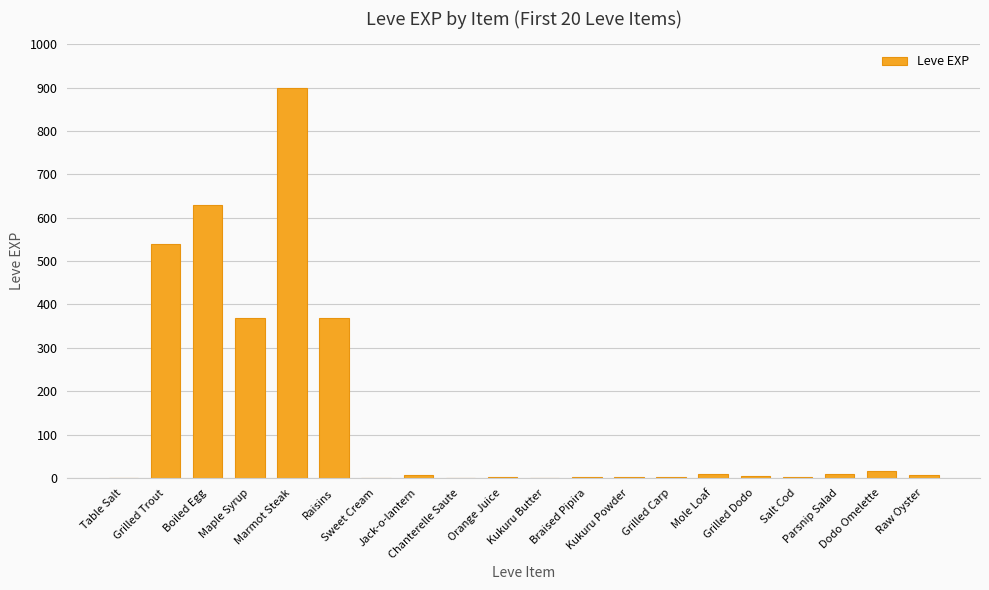

What is the maximum value shown in the chart?

900